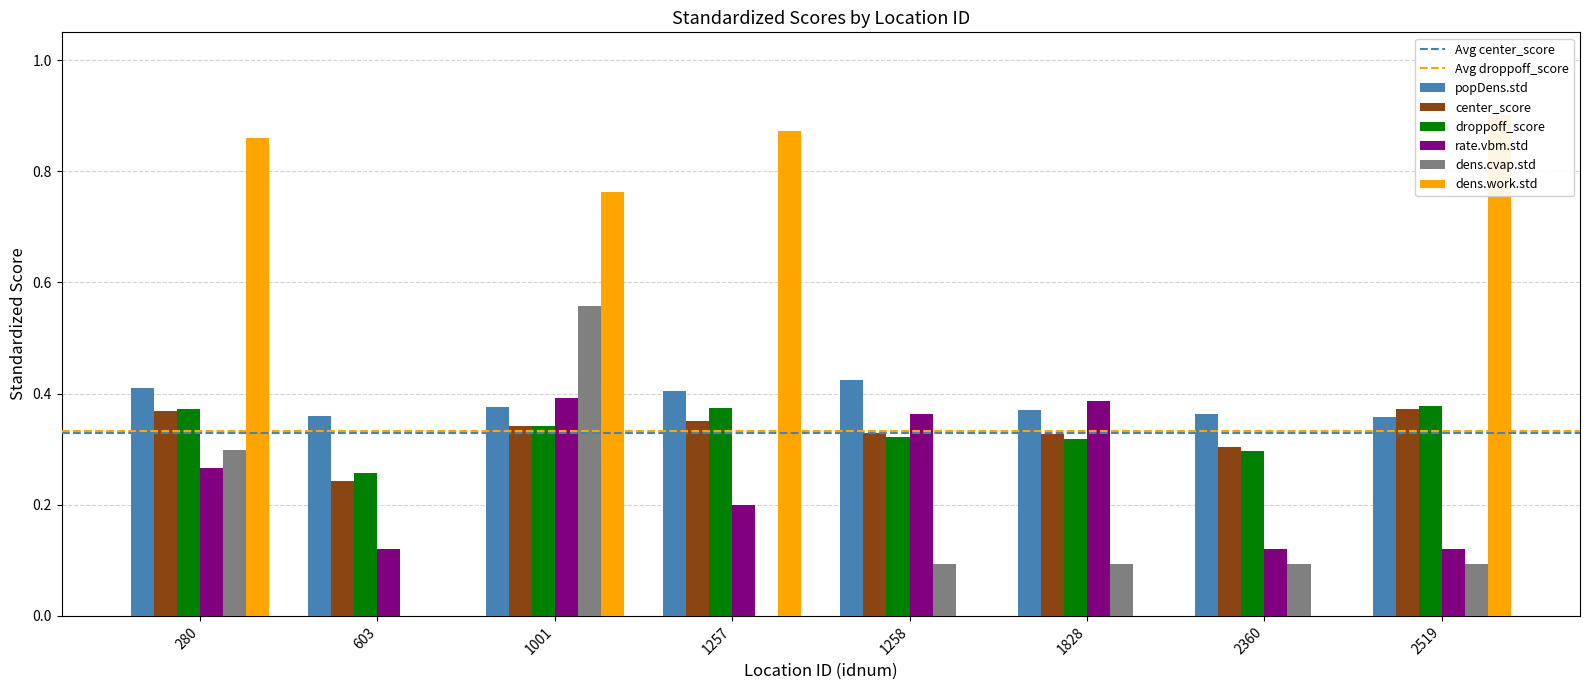

What is the spread (max minus min) of values at 603?

0.4